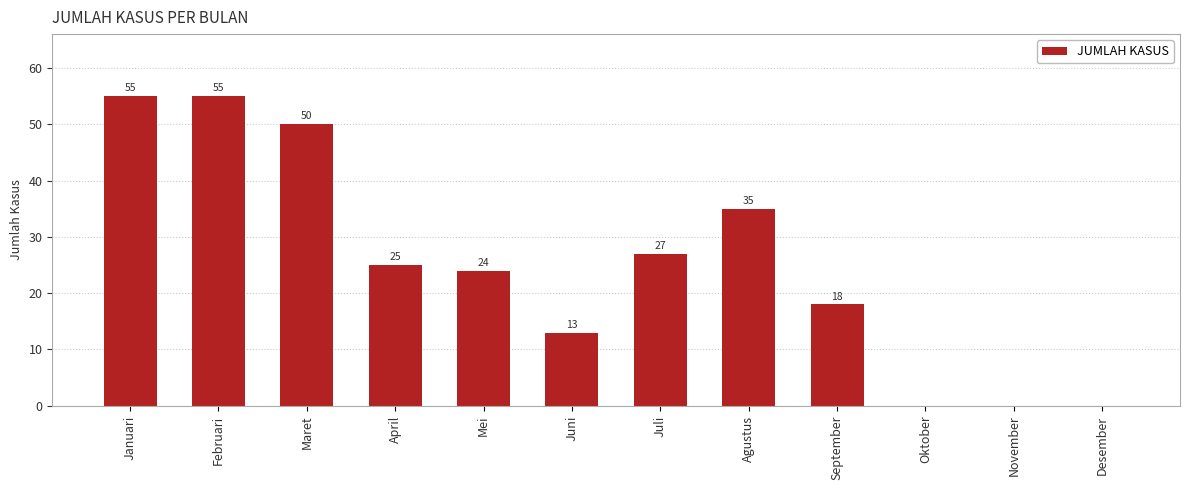

At which label does the data first exceed 25?

Januari